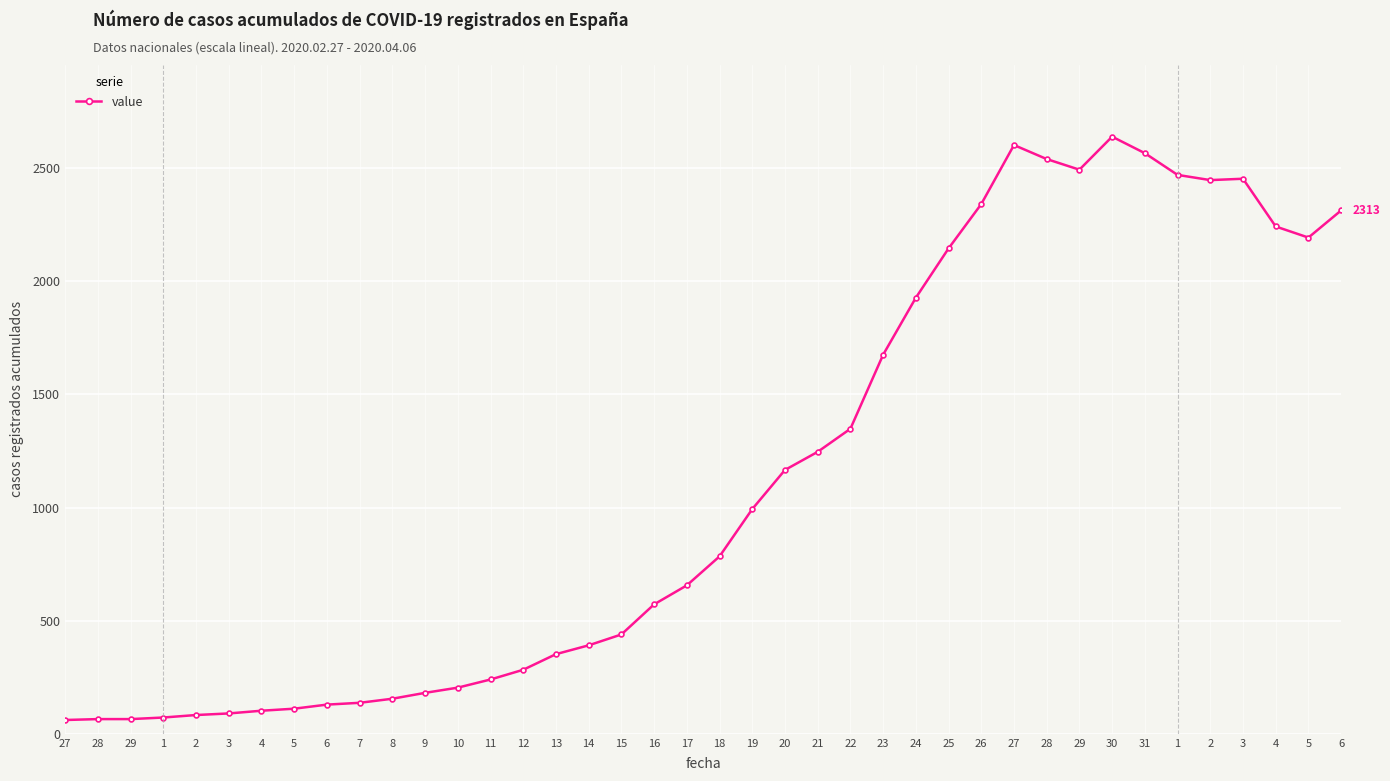

What is the label of the 32nd point from the left?

29